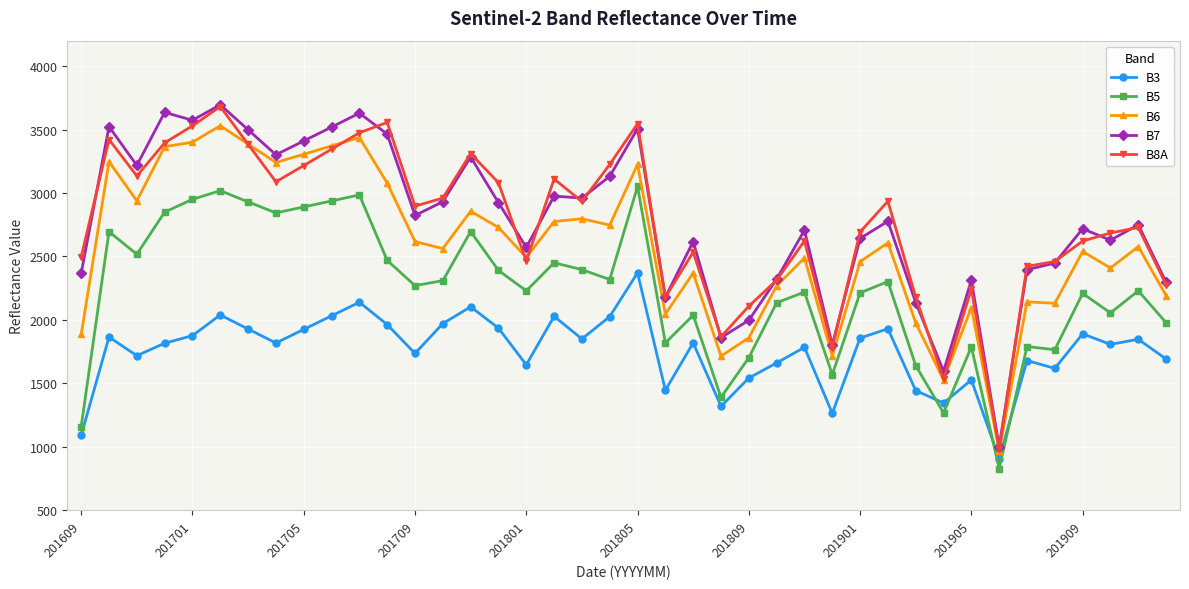

True or false: B5 and B8A cross at least once.

False